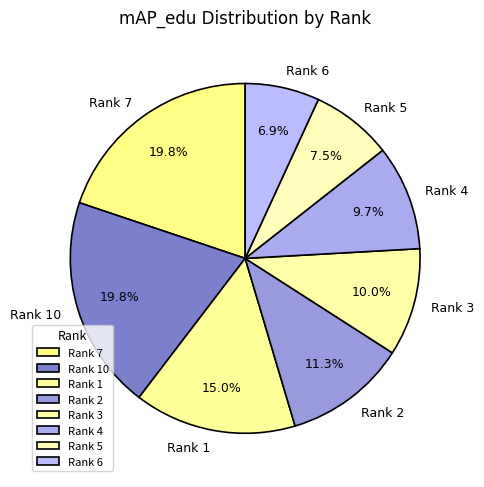

Is there a majority slice in this chart?

No